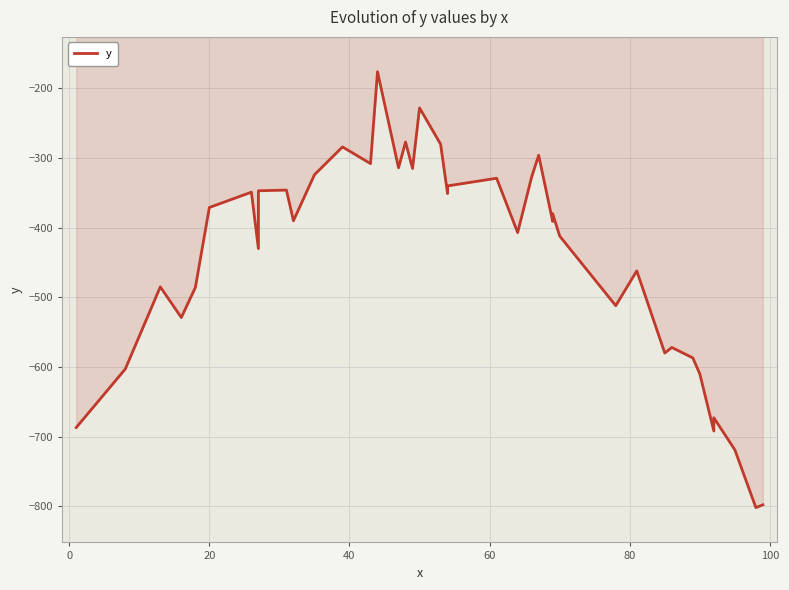

At which category does the data reach its first local peak?

20